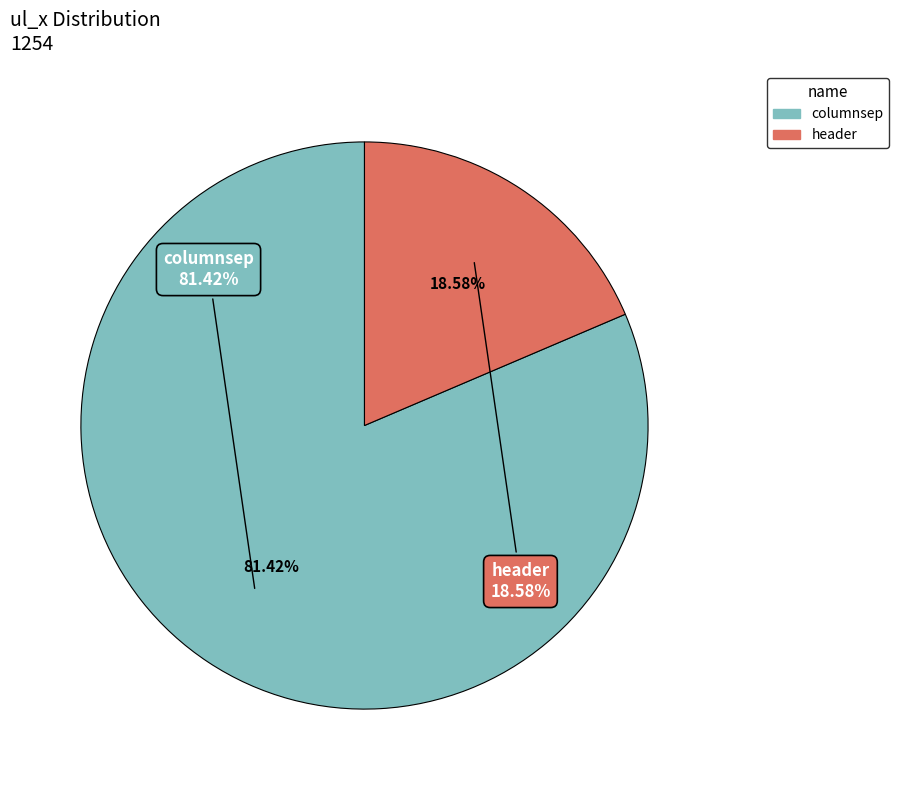

To the nearest percent, what is the combined percentage of columnsep and header?

100%